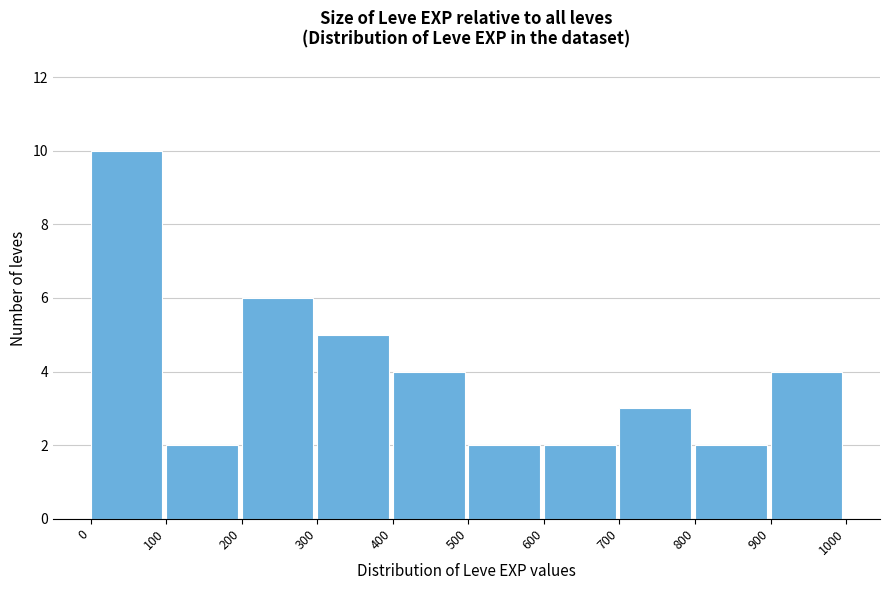

Reading left to right, list every bar in this chart as the range it spans on the x-axis followed by its height. The values are not printed on the chart, so give them approximately, as read against the axis.

0 to 100: 10
100 to 200: 2
200 to 300: 6
300 to 400: 5
400 to 500: 4
500 to 600: 2
600 to 700: 2
700 to 800: 3
800 to 900: 2
900 to 1000: 4